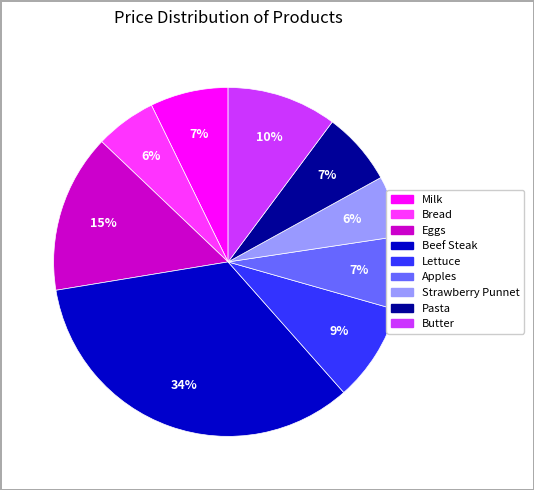

Between Milk and Eggs, which is larger?

Eggs